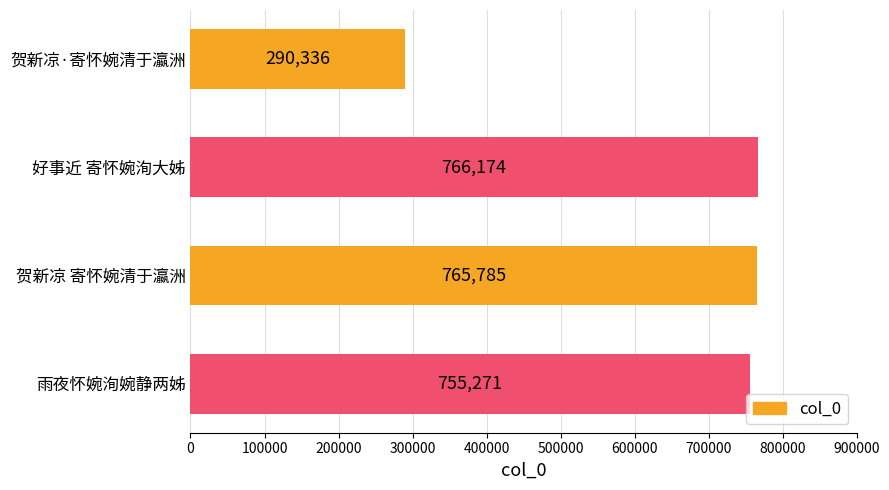

Does the chart contain stacked bars?

No